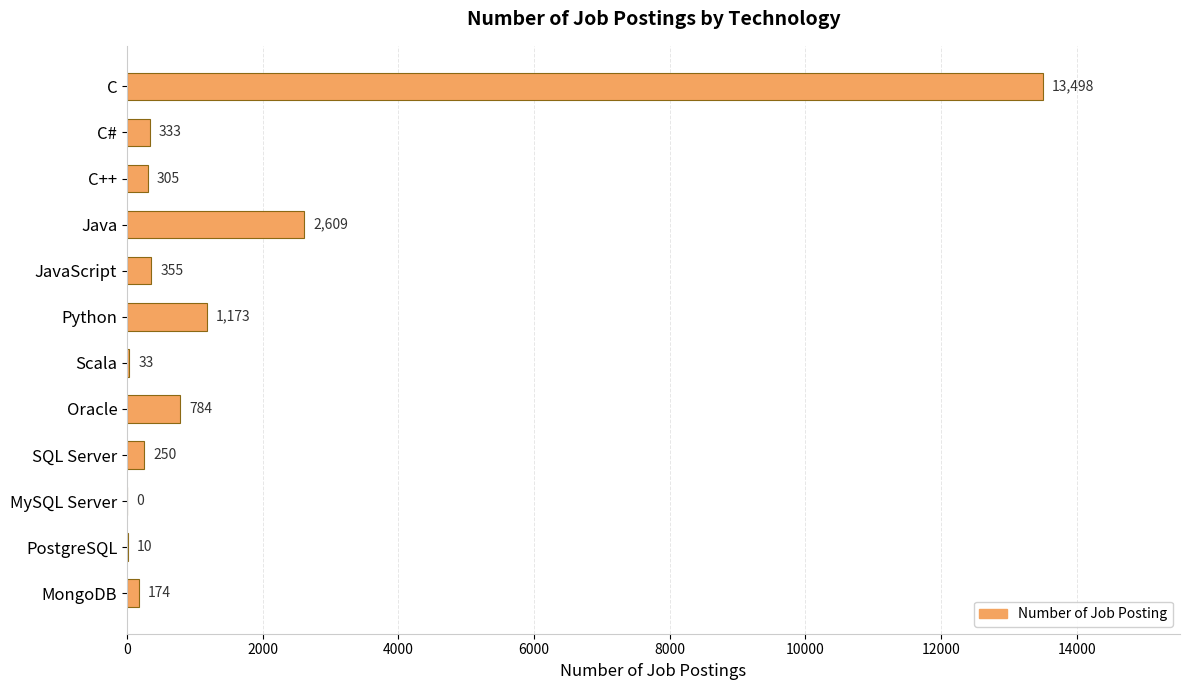

Which has a higher value, PostgreSQL or MySQL Server?

PostgreSQL